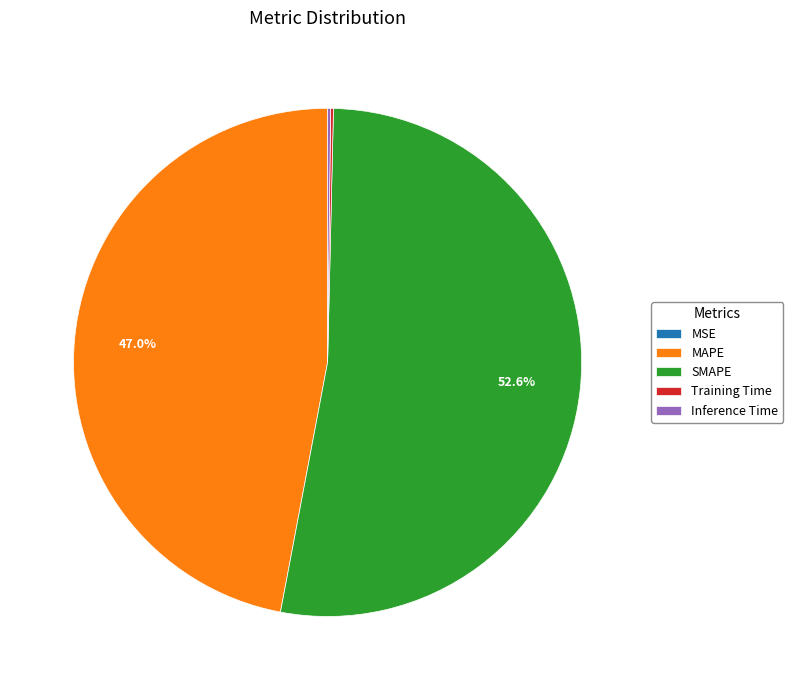

To the nearest percent, what is the difference between the largest and smallest slice percentages?

53%